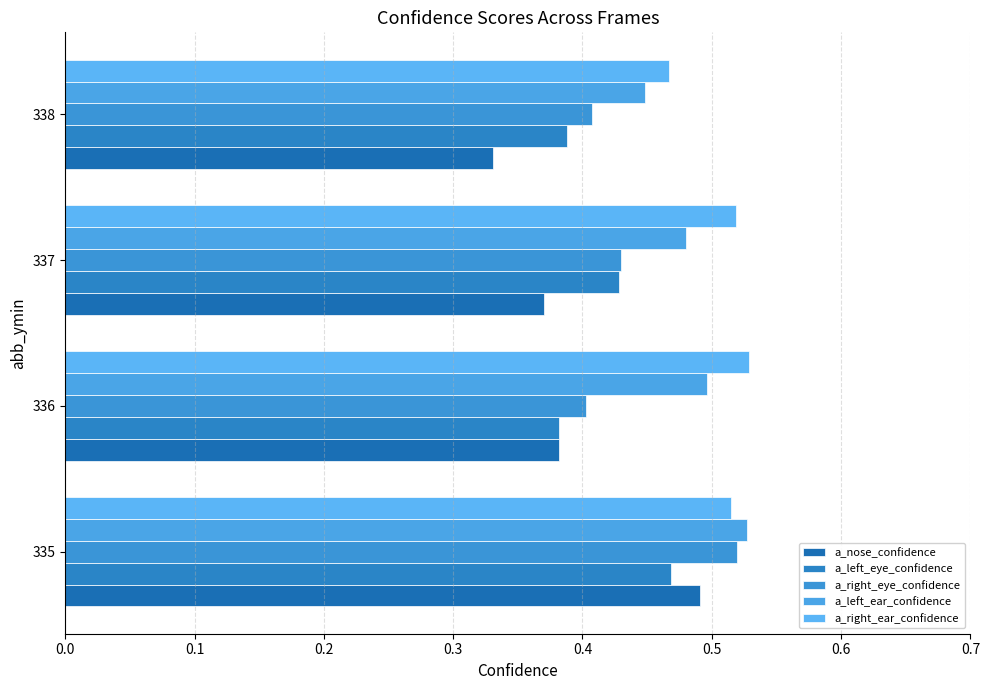

What are all the series names shown in the legend?

a_nose_confidence, a_left_eye_confidence, a_right_eye_confidence, a_left_ear_confidence, a_right_ear_confidence